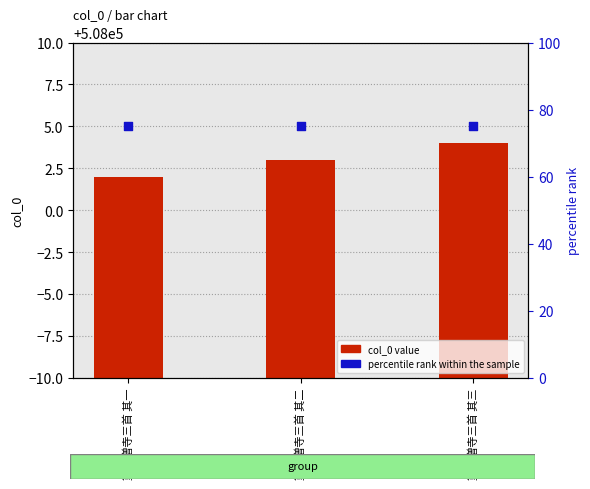

At how many categories does at least one series exceed 44323?

3